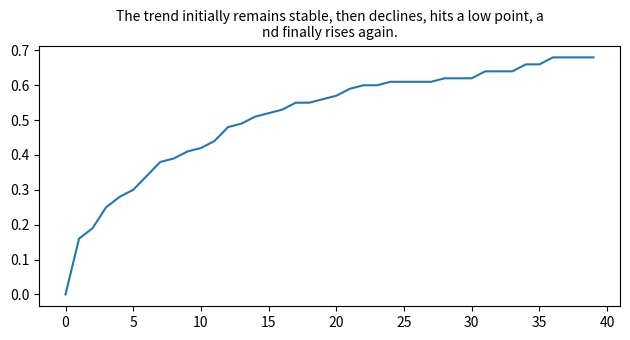

What is the sum of all values?

20.4